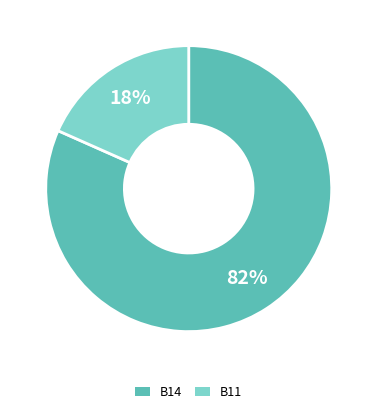

Which slice is the smallest?

B11